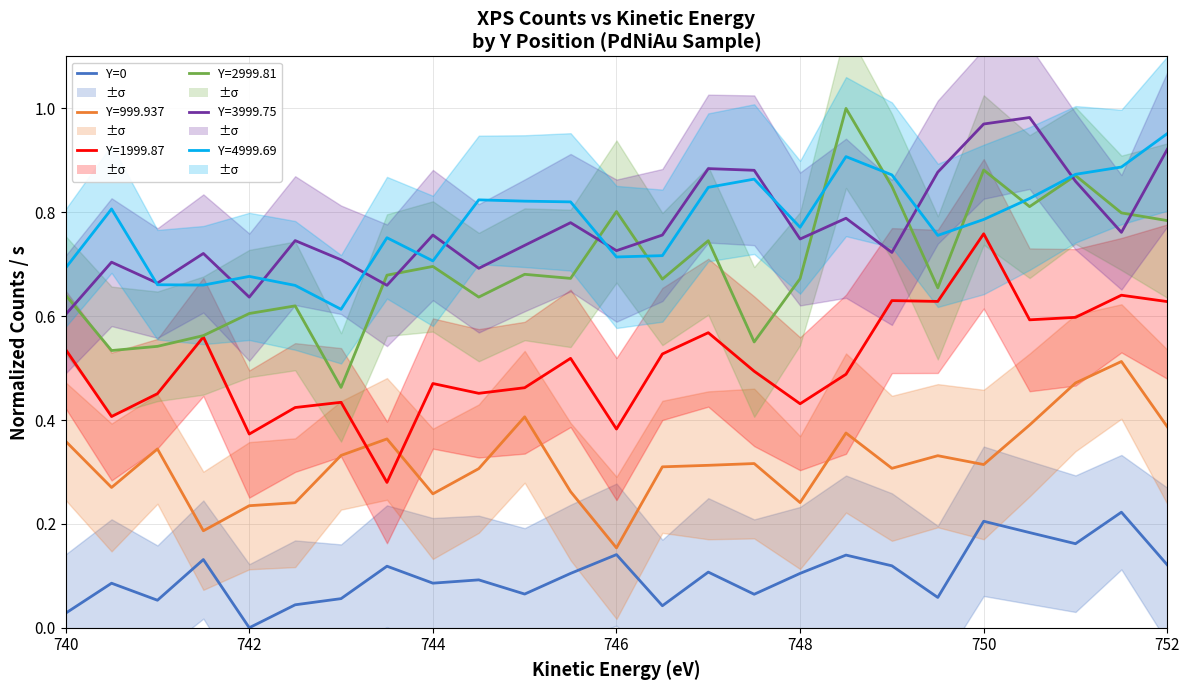

True or false: the data has more than 0 interior local peaks.

True